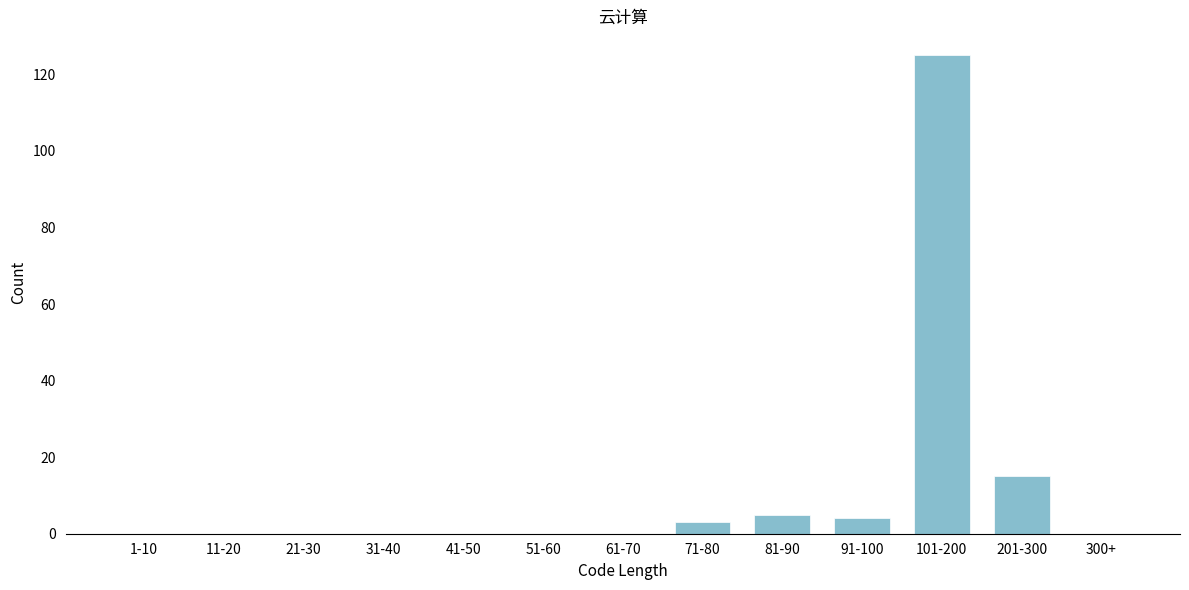

Reading left to right, extract all data points from this chart.

1-10=0	11-20=0	21-30=0	31-40=0	41-50=0	51-60=0	61-70=0	71-80=3	81-90=5	91-100=4	101-200=125	201-300=15	300+=0